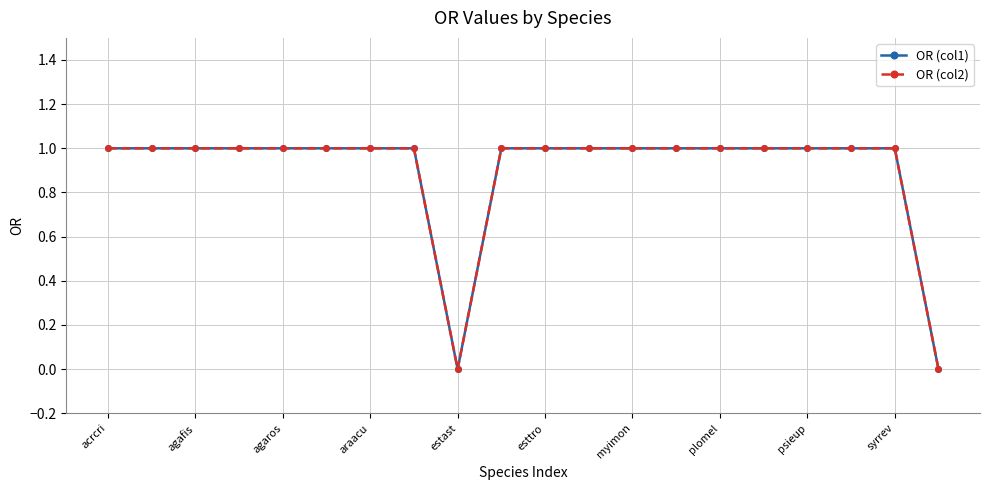

Does the chart have visible grid lines?

Yes